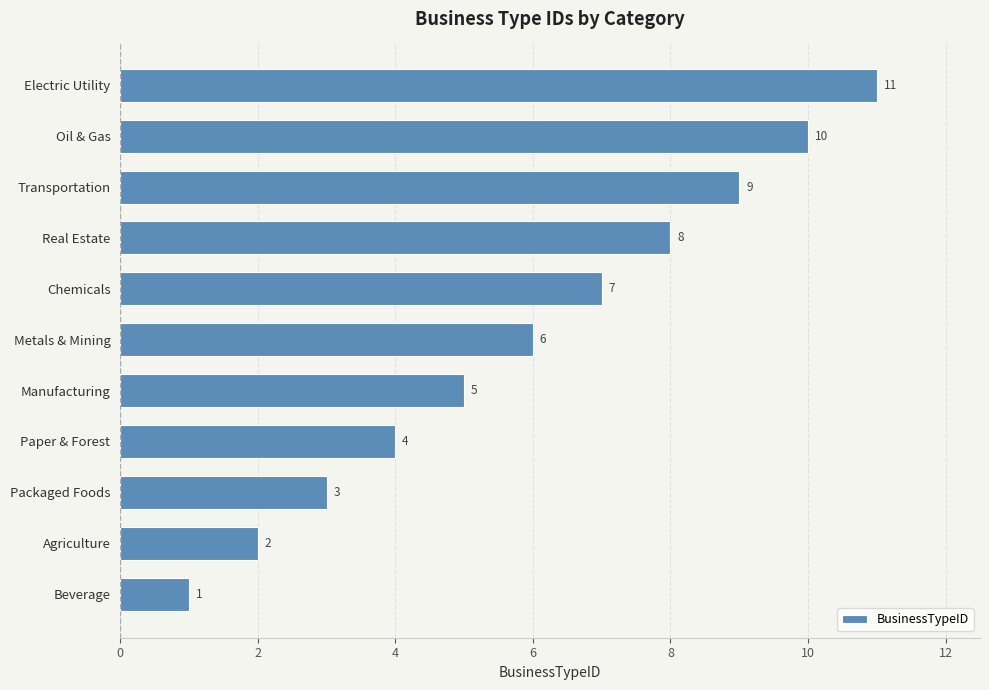

What is the difference between the second highest and second lowest values?

8